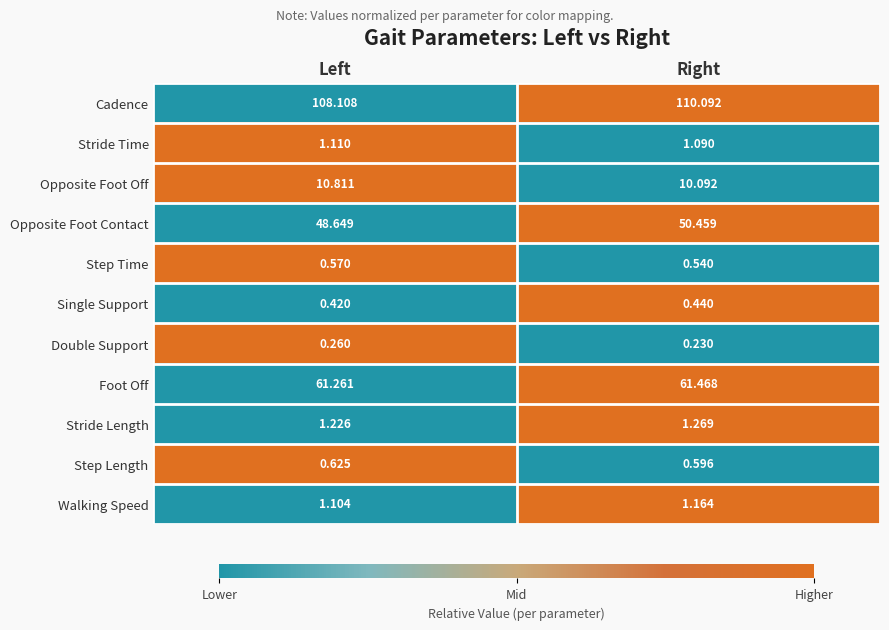

Which series has the widest spread of values?

Cadence